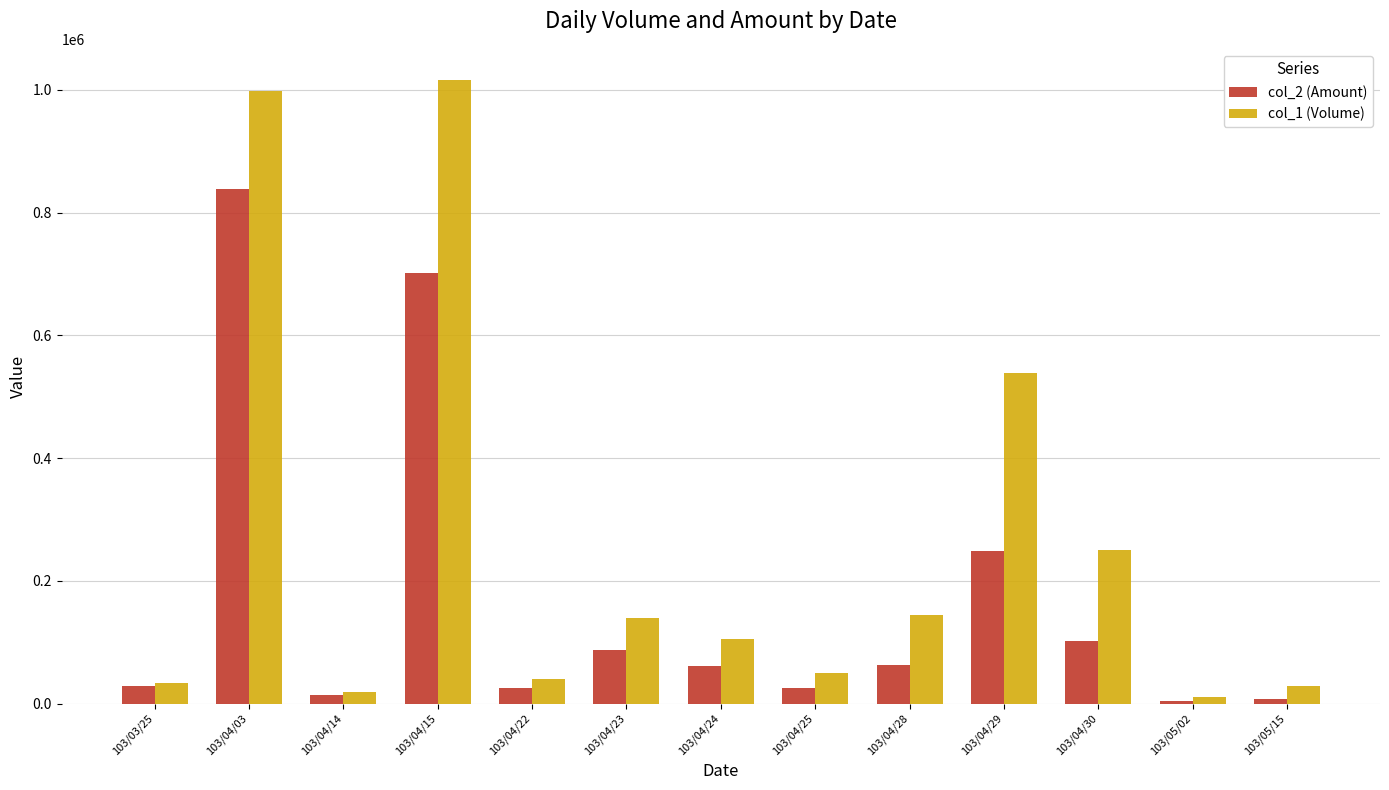

What is the sum of all col_2 (Amount) values?

2204160